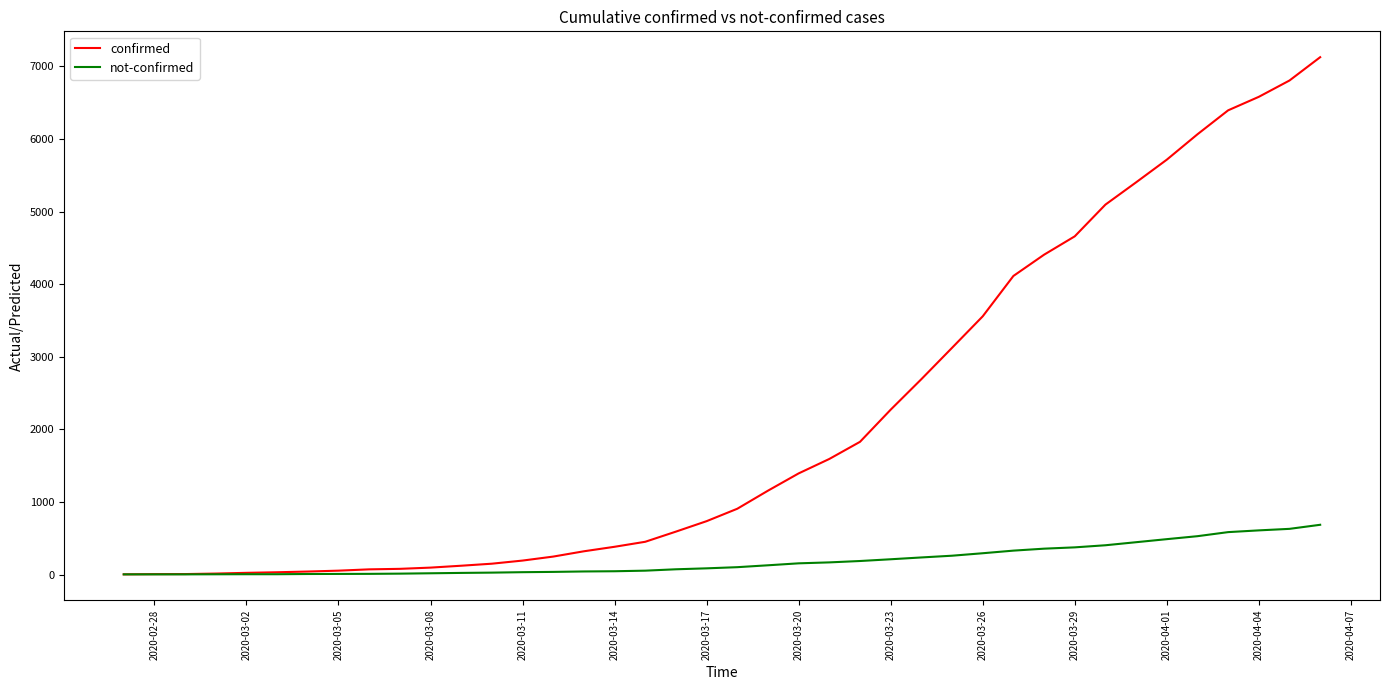

What is the average value of the not-confirmed series?

191